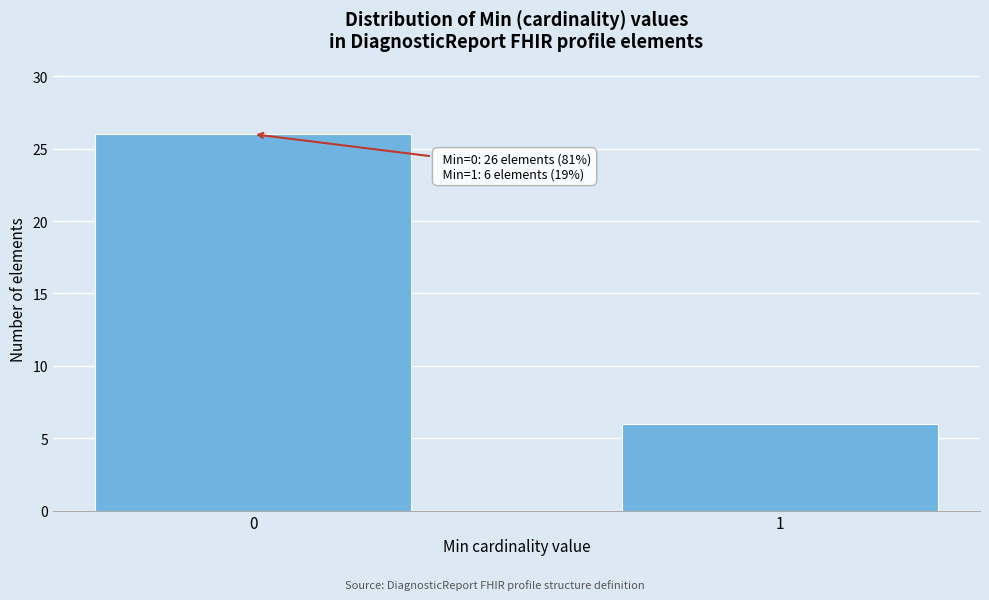

Reading left to right, extract all data points from this chart.

0=26	1=6